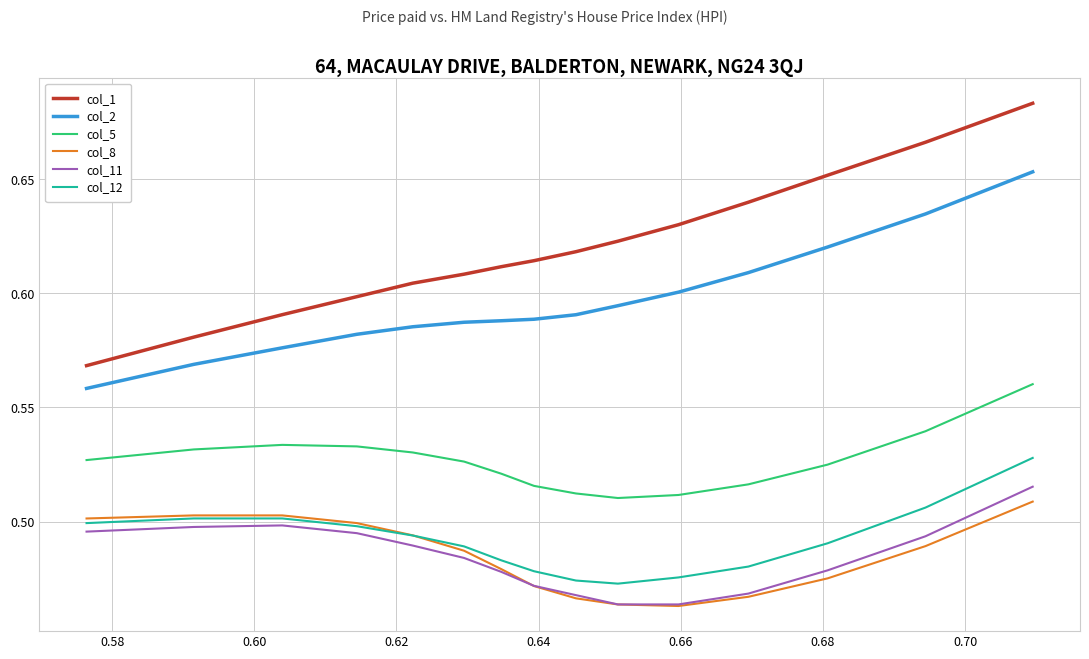

Does the chart display data point markers on the line(s)?

No